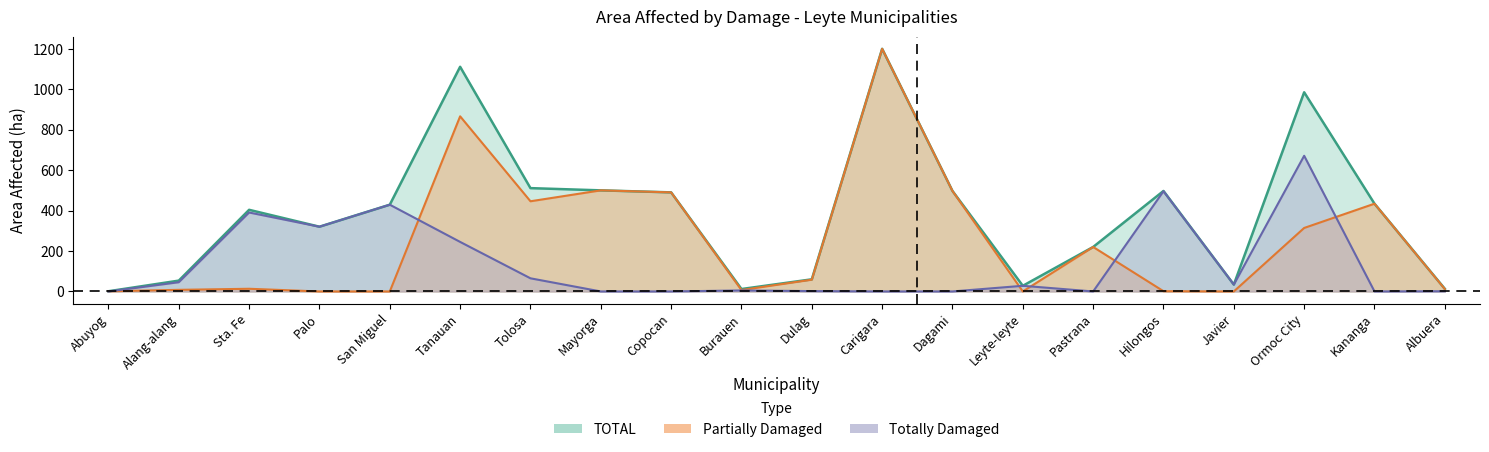

What are all the series names shown in the legend?

Totally Damaged, Partially Damaged, TOTAL